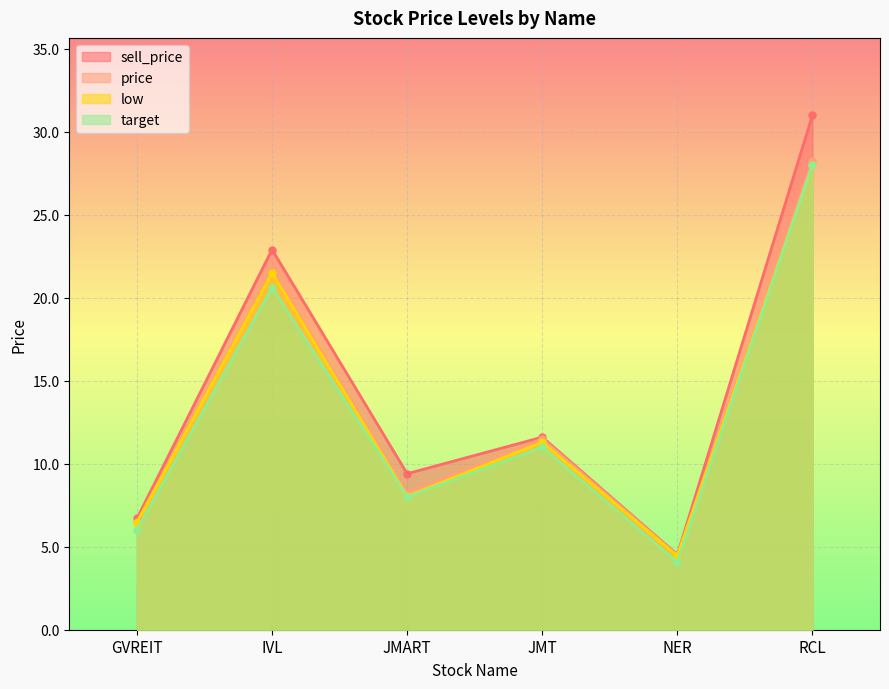

The price series shows 8.2 at JMART. True or false?

True